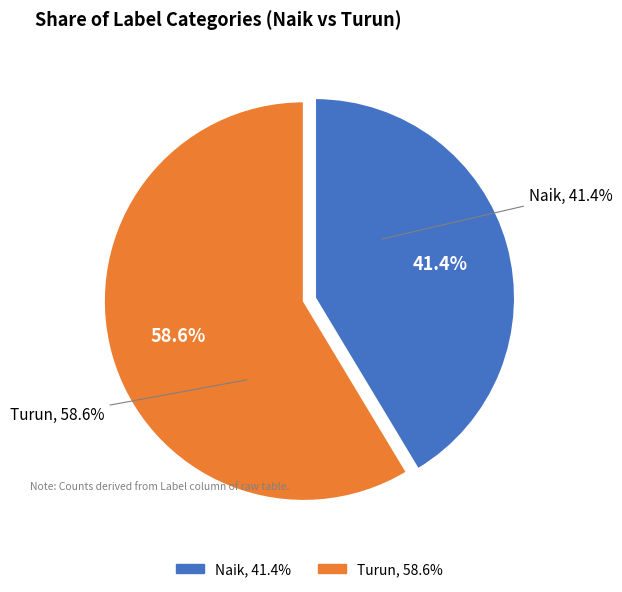

Which slice is the largest?

Turun